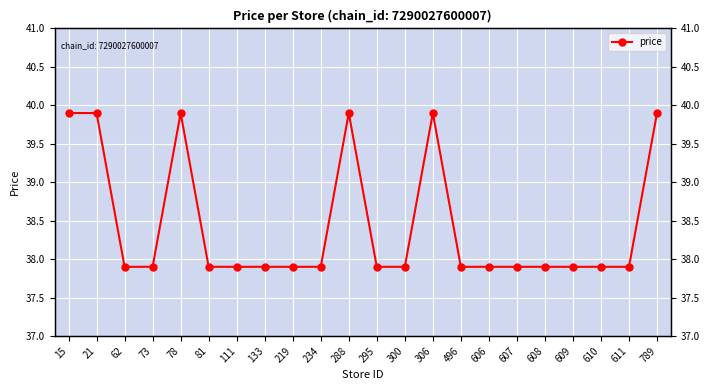

What is the greatest value displayed?

39.9